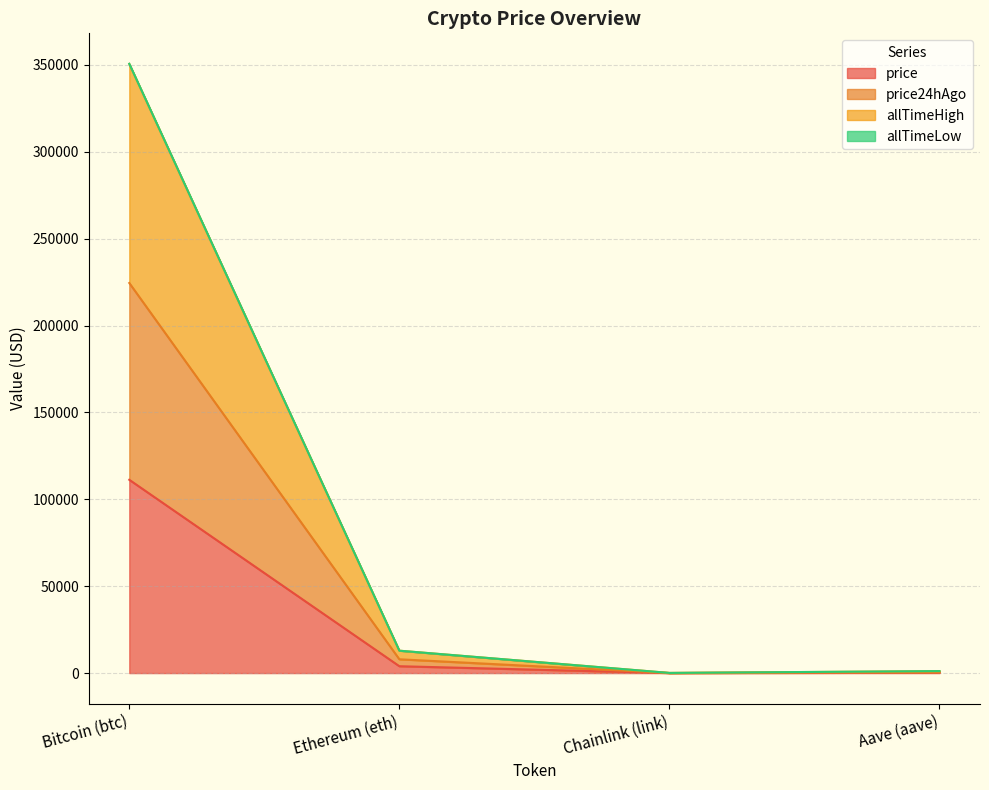

At which label does price reach its peak?

Bitcoin (btc)